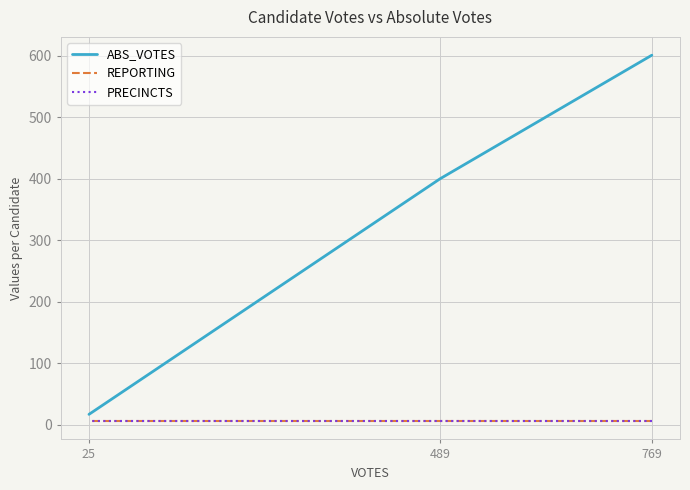

Reading right to left, list all the values displayed in this chart.

ABS_VOTES: 25=17	489=400	769=601
REPORTING: 25=6	489=6	769=6
PRECINCTS: 25=6	489=6	769=6